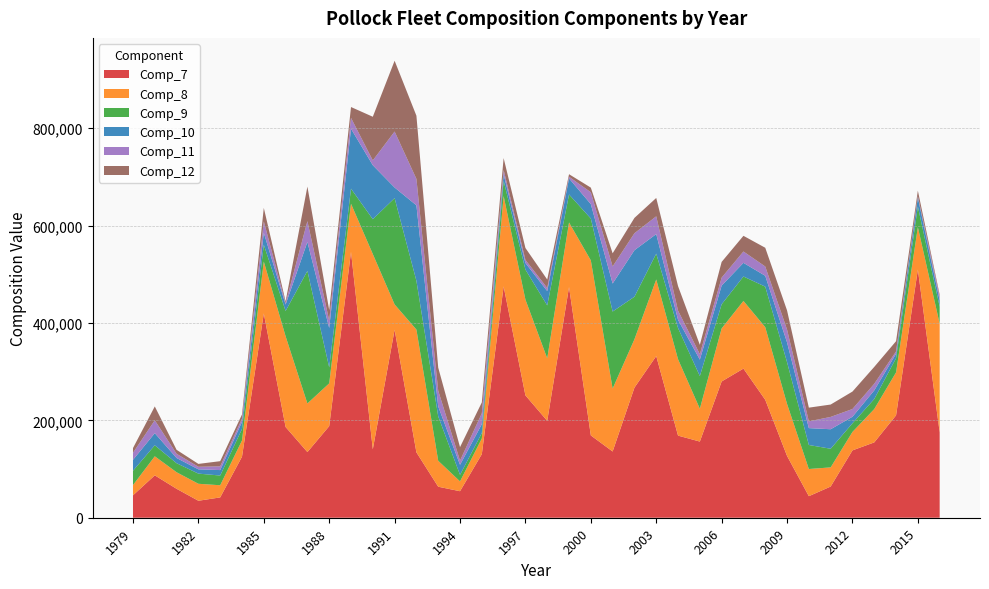

Reading left to right, what are all the values shown in this chart?

Comp_7: 1979=46046.0	1980=87081.0	1981=59408.0	1982=34858.0	1983=41772.0	1984=125385.0	1985=419635.0	1986=186362.0	1987=134876.0	1988=188144.0	1989=545947.0	1990=140627.0	1991=386167.0	1992=134308.0	1993=63710.3	1994=54462.4	1995=130590.0	1996=475118.0	1997=251336.0	1998=199049.0	1999=473743.0	2000=169067.0	2001=136069.0	2002=267194.0	2003=332057.0	2004=168677.0	2005=156439.0	2006=279903.0	2007=306316.0	2008=242252.0	2009=126940.0	2010=44263.6	2011=64059.2	2012=138349.0	2013=154749.0	2014=210358.0	2015=509826.0	2016=175485.3
Comp_8: 1979=21030.0	1980=39105.0	1981=34033.0	1982=34897.0	1983=24930.0	1984=33321.0	1985=106493.0	1986=186362.0	1987=99830.0	1988=87837.0	1989=98996.0	1990=400979.0	1991=51933.4	1992=252161.0	1993=53256.5	1994=20196.2	1995=32209.4	1996=185612.0	1997=196723.0	1998=128342.0	1999=132714.0	2000=359491.0	2001=129178.0	2002=99315.8	2003=157346.0	2004=156876.0	2005=67472.6	2006=108900.0	2007=138972.0	2008=149108.0	2009=106863.0	2010=55814.0	2011=39350.7	2012=37855.3	2013=68491.7	2014=88198.2	2015=86987.5	2016=223115.7
Comp_9: 1979=29351.0	1980=22622.0	1981=18512.0	1982=20859.0	1983=19978.0	1984=23506.0	1985=34631.0	1986=51911.0	1987=272284.0	1988=32796.0	1989=30935.0	1990=71510.0	1991=218379.0	1992=100104.0	1993=91219.6	1994=13365.8	1995=11078.1	1996=31412.2	1997=61581.5	1998=108710.0	1999=57528.2	2000=85963.9	2001=158270.0	2002=87377.1	2003=53033.4	2004=64043.5	2005=67084.8	2006=49617.9	2007=50196.1	2008=83280.2	2009=85673.1	2010=49326.1	2011=38264.7	2012=17807.8	2013=20583.6	2014=29098.0	2015=42527.3	2016=34719.4
Comp_10: 1979=22488.0	1980=24878.0	1981=10750.0	1982=8798.0	1983=11195.0	1984=14656.0	1985=24452.0	1986=13205.0	1987=59537.0	1988=81016.0	1989=123102.0	1990=110913.0	1991=21789.4	1992=155077.0	1993=20486.7	1994=20711.4	1995=18227.2	1996=13429.9	1997=13563.2	1998=29493.1	1999=32891.6	2000=29599.2	2001=57543.4	2002=95564.0	2003=40166.6	2004=16920.1	2005=33733.3	2006=38353.7	2007=28038.4	2008=22297.0	2009=40671.0	2010=34655.3	2011=40092.7	2012=13400.2	2013=17703.9	2014=9132.3	2015=18550.0	2016=13155.0
Comp_11: 1979=14414.0	1980=26468.0	1981=8634.0	1982=5250.0	1983=7665.0	1984=6650.0	1985=23506.0	1986=2905.0	1987=42616.0	1988=15275.0	1989=22292.0	1990=9839.0	1991=114990.0	1992=54319.7	1993=32304.6	1994=8554.2	1995=22384.0	1996=8813.4	1997=6420.1	1998=6326.5	1999=3480.4	2000=24372.6	2001=35104.2	2002=34869.3	2003=36510.1	2004=18864.0	2005=11246.6	2006=16420.0	2007=23321.2	2008=19102.3	2009=26384.3	2010=13933.6	2011=25315.0	2012=15875.3	2013=13614.9	2014=4790.5	2015=2852.5	2016=7889.9
Comp_12: 1979=9767.0	1980=28435.0	1981=8142.0	1982=5901.0	1983=10629.0	1984=8568.0	1985=27681.0	1986=3512.0	1987=70992.0	1988=21478.0	1989=22292.0	1990=89727.0	1991=145388.1	1992=129750.3	1993=47384.5	1994=27746.9	1995=22384.0	1996=24385.5	1997=24425.4	1998=17358.6	1999=5230.4	2000=9519.4	2001=26962.0	2002=31498.9	2003=37700.3	2004=50363.9	2005=19154.2	2006=32233.2	2007=32196.0	2008=38465.2	2009=39268.5	2010=28103.3	2011=25402.6	2012=35840.9	2013=34675.5	2014=21043.8	2015=11017.8	2016=3609.1